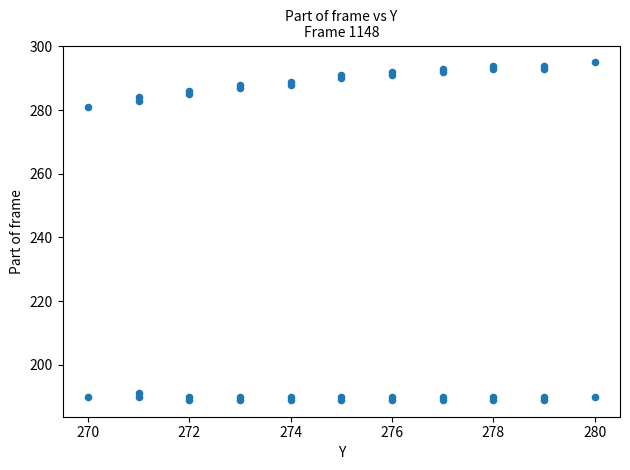

What Y value in the scatter plot is closest to 242?

281